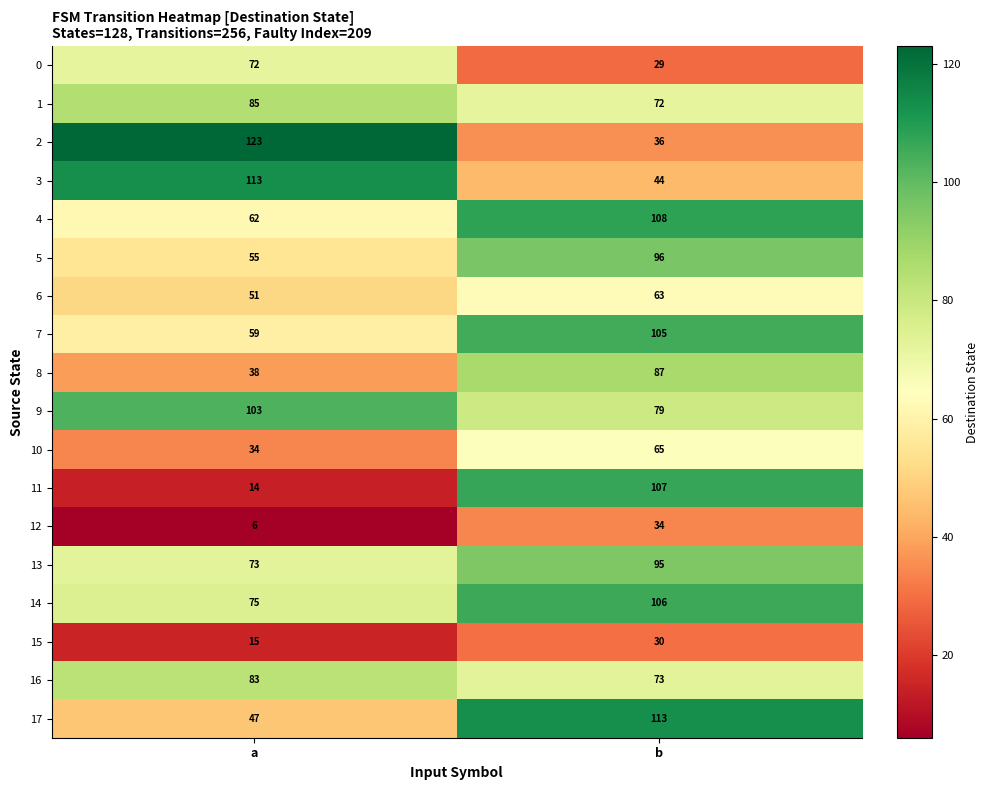

What is the sum of the 2 values at a and b?

159